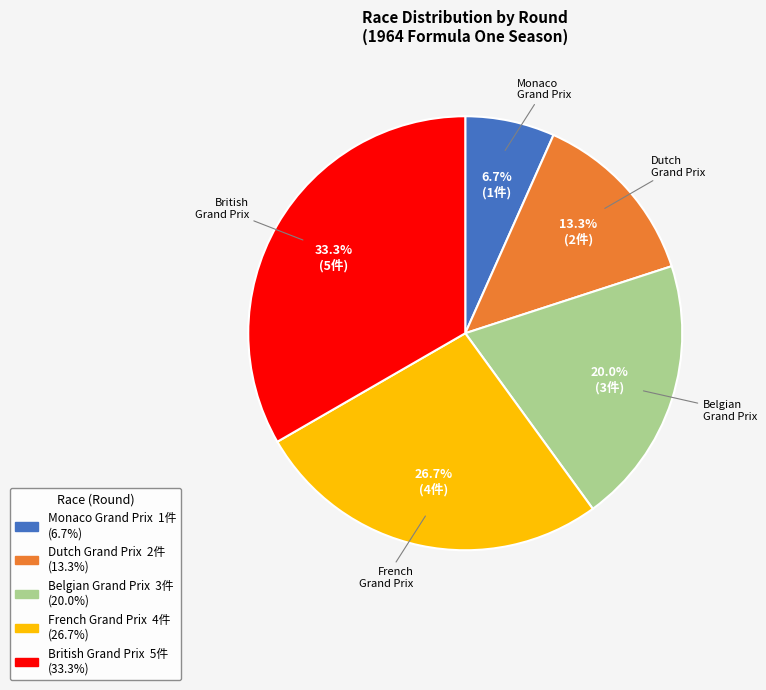

Combined, do French Grand Prix and Belgian Grand Prix account for over 50%?

No